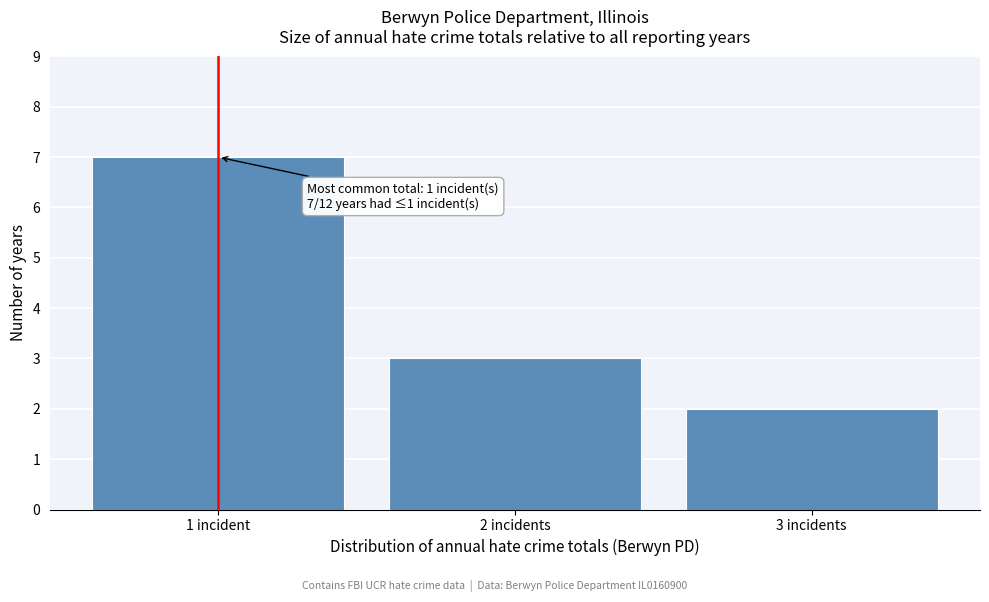

Reading left to right, what are all the values shown in this chart?

7	3	2